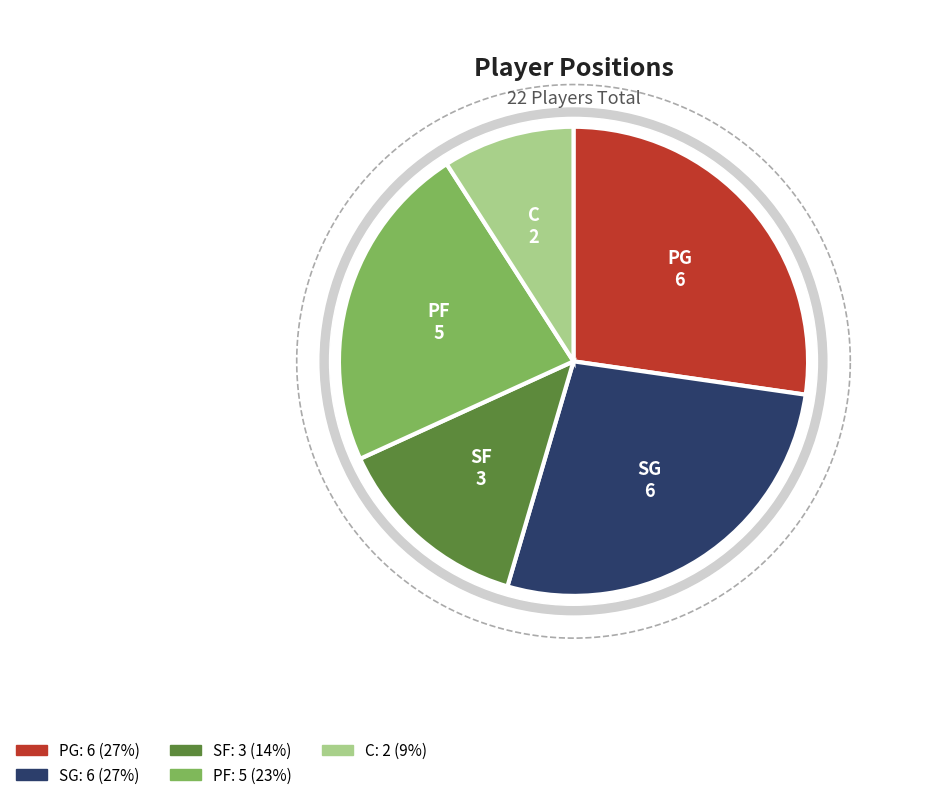

Is the sum of C and SF greater than half?

No